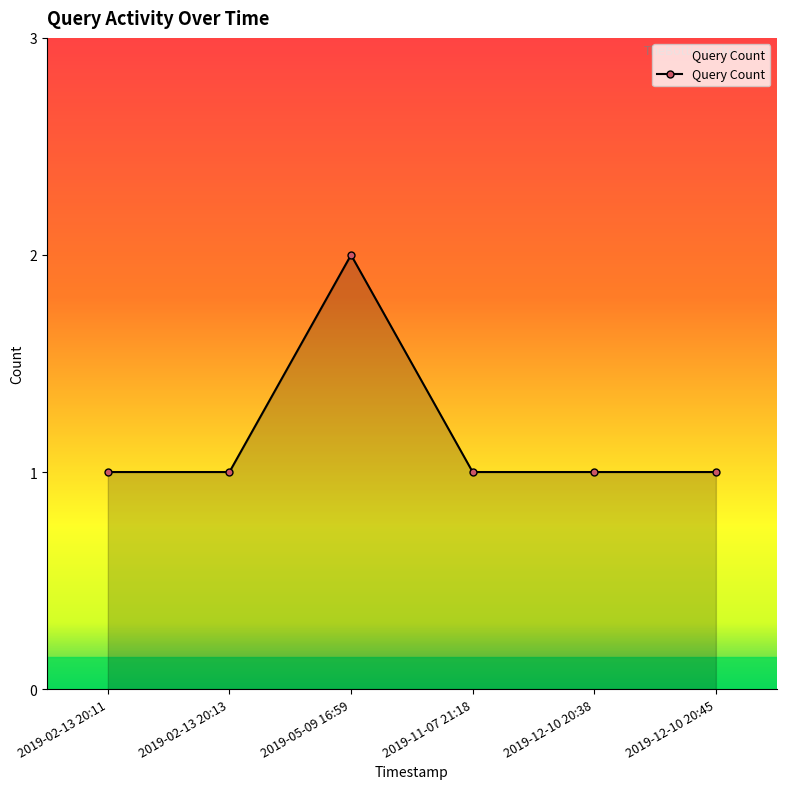

At which category does the chart reach its peak across all series?

2019-05-09 16:59